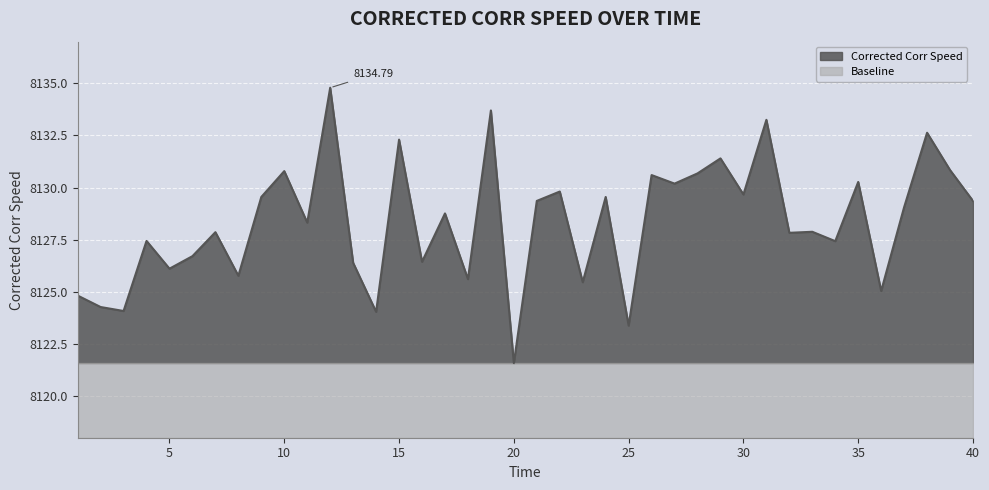

What is the difference between the second highest and second lowest values?

10.3